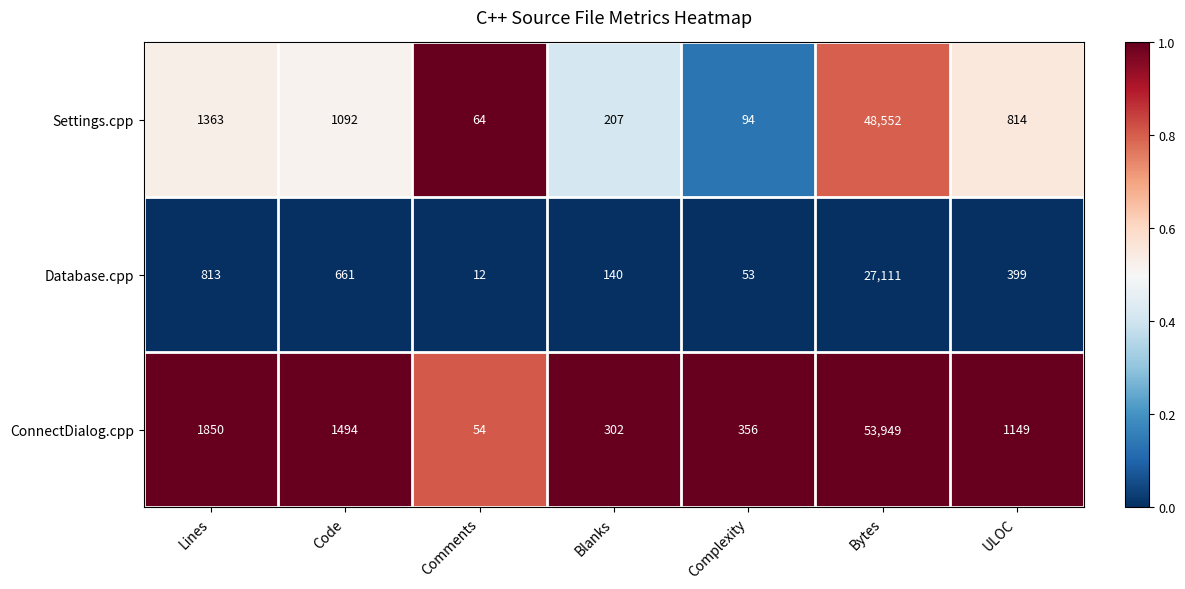

Is it true that ConnectDialog.cpp equals 302 at Blanks?

True